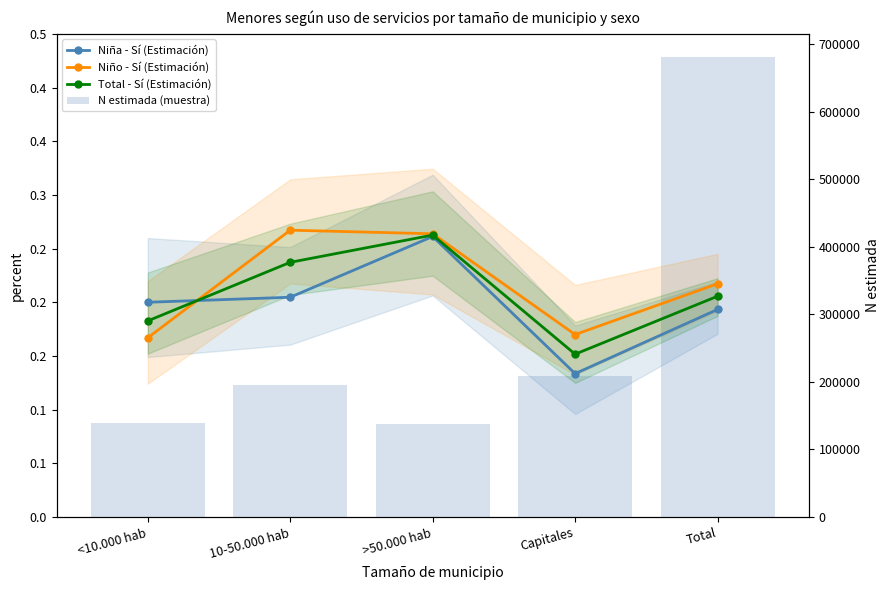

Reading left to right, what are all the values shown in this chart?

Niña - Sí (Estimación): 0.2	0.2	0.3	0.1	0.2
Niño - Sí (Estimación): 0.2	0.3	0.3	0.2	0.2
Total - Sí (Estimación): 0.2	0.2	0.3	0.2	0.2
N estimada (muestra): 138726.0	195163.0	137817.0	209315.0	681021.0